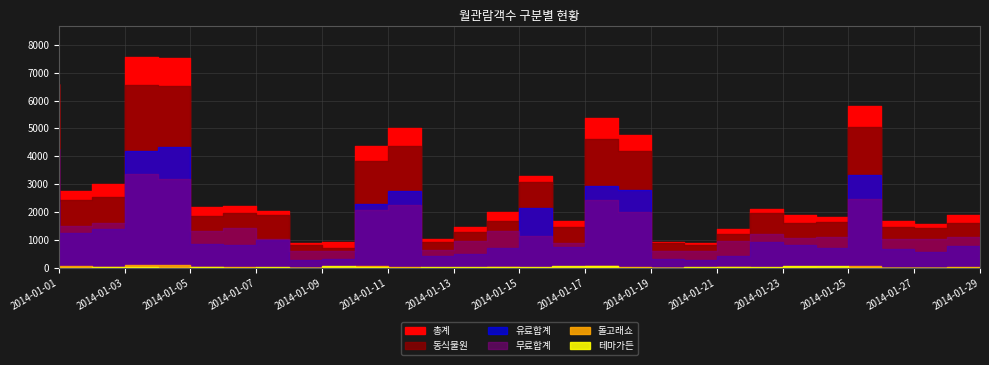

Between which two adjacent categories do 돌고래쇼 and 테마가든 first intersect?

2014-01-07 and 2014-01-08